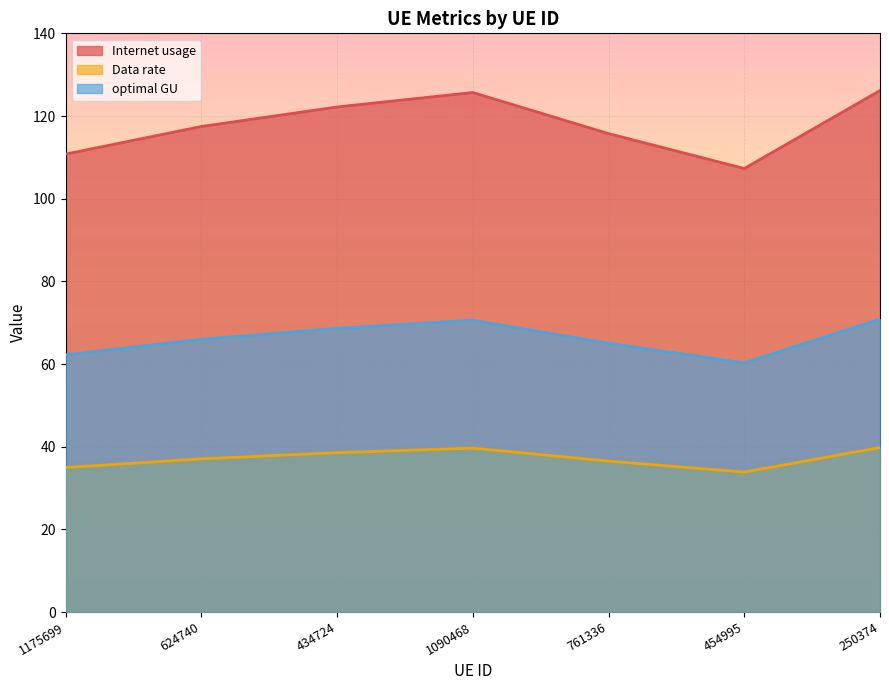

List the labels in order of optimal GU value, smallest first.

454995, 1175699, 761336, 624740, 434724, 1090468, 250374